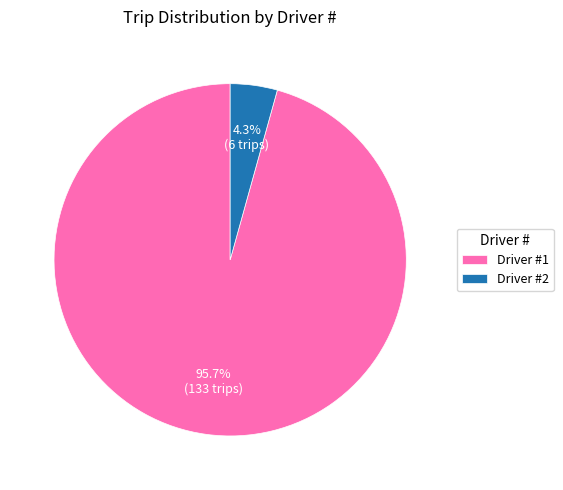

To the nearest percent, what is the difference between the largest and smallest slice percentages?

91%